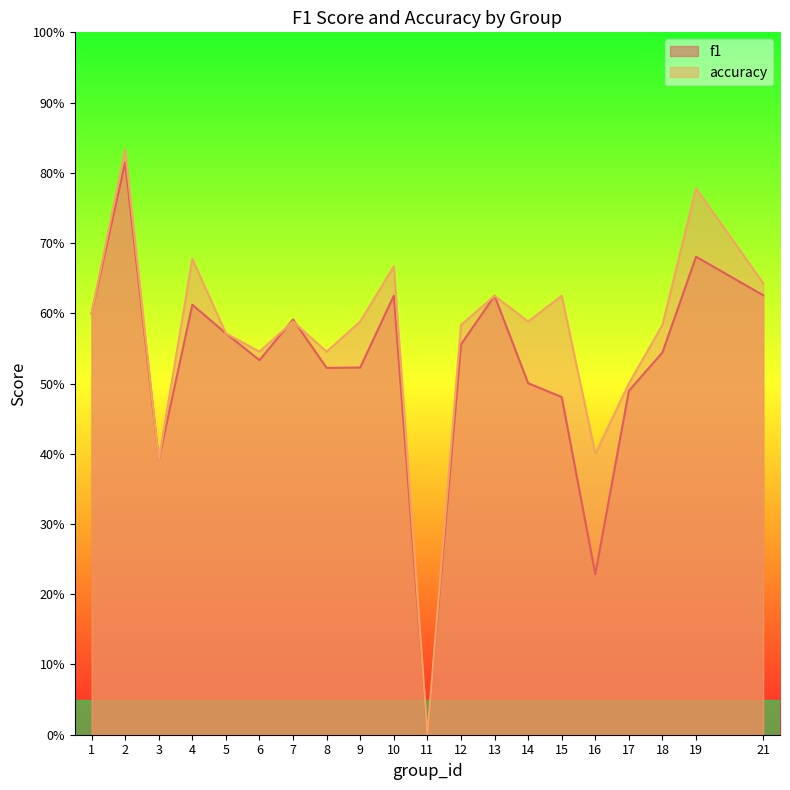

True or false: accuracy has more than 1 interior local peaks.

True